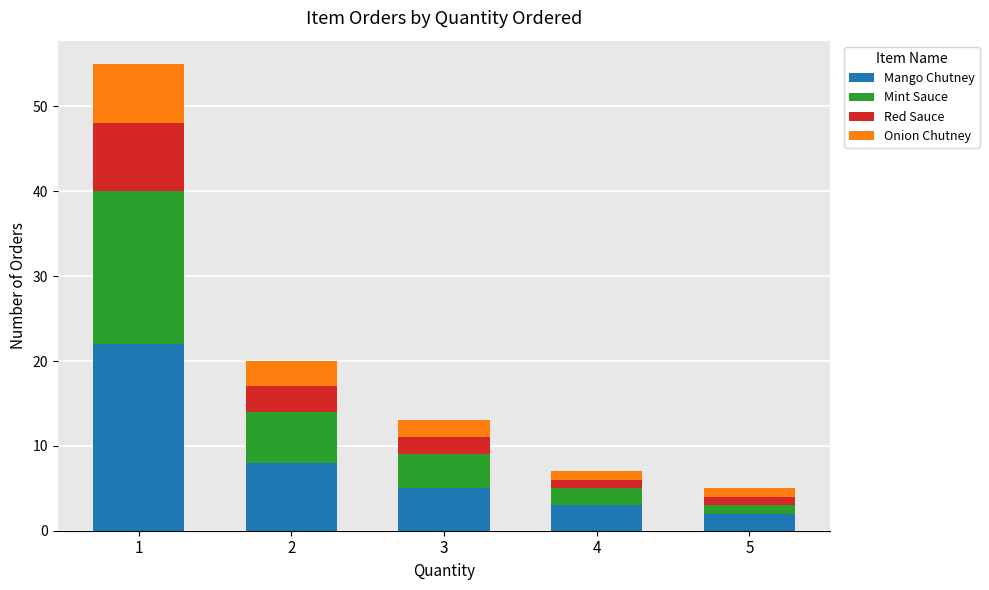

Reading right to left, transcribe the values for Mango Chutney.

5=2	4=3	3=5	2=8	1=22